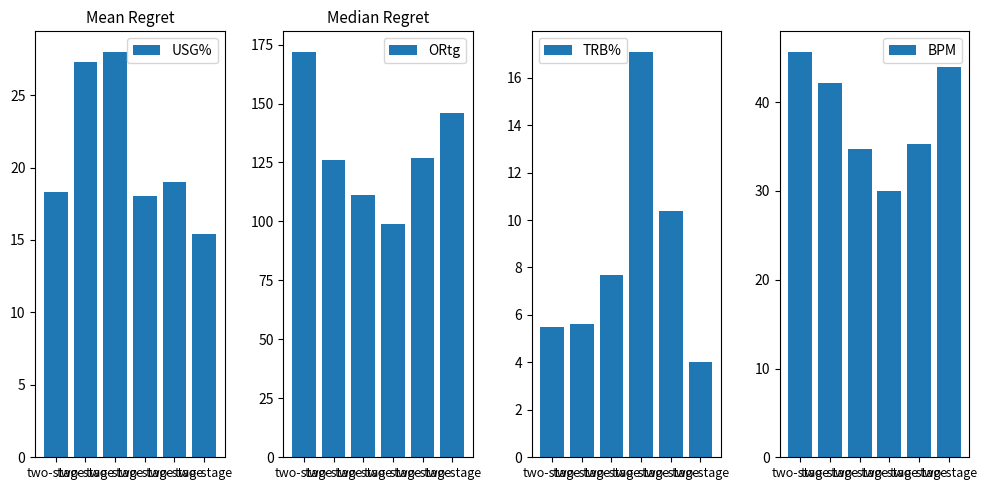

Which series has the largest range (max minus min)?

ORtg